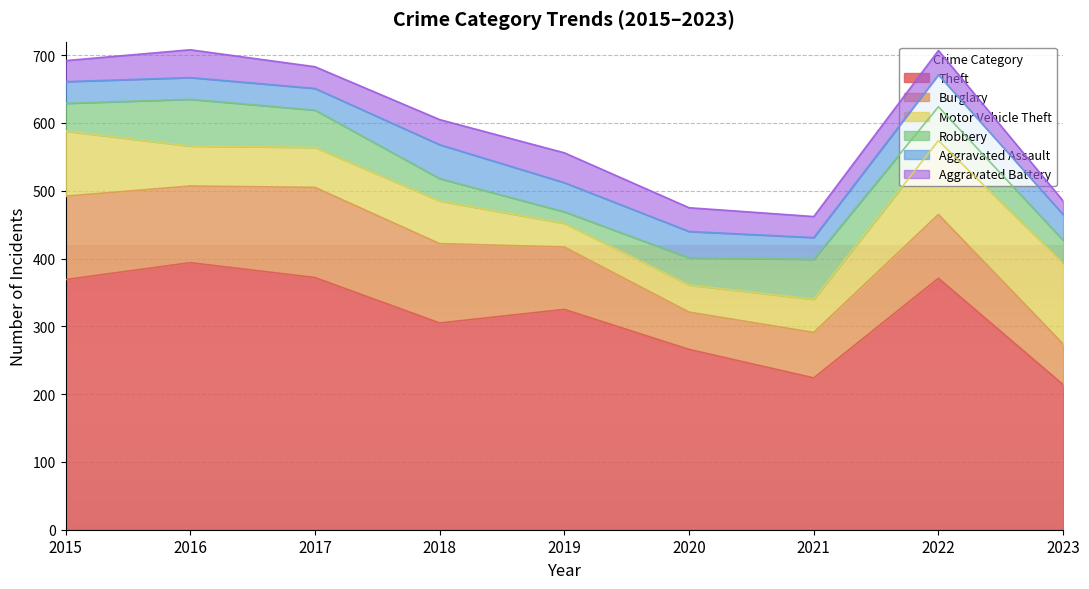

Reading left to right, transcribe all the data shown in this chart.

Theft: 369	394	372	305	325	266	224	371	214
Burglary: 123	113	133	117	92	55	67	94	60
Motor Vehicle Theft: 96	59	59	63	35	40	49	109	119
Robbery: 41	69	55	33	17	40	59	50	34
Aggravated Assault: 32	32	32	50	43	39	32	47	38
Aggravated Battery: 31	41	32	37	44	35	31	36	20